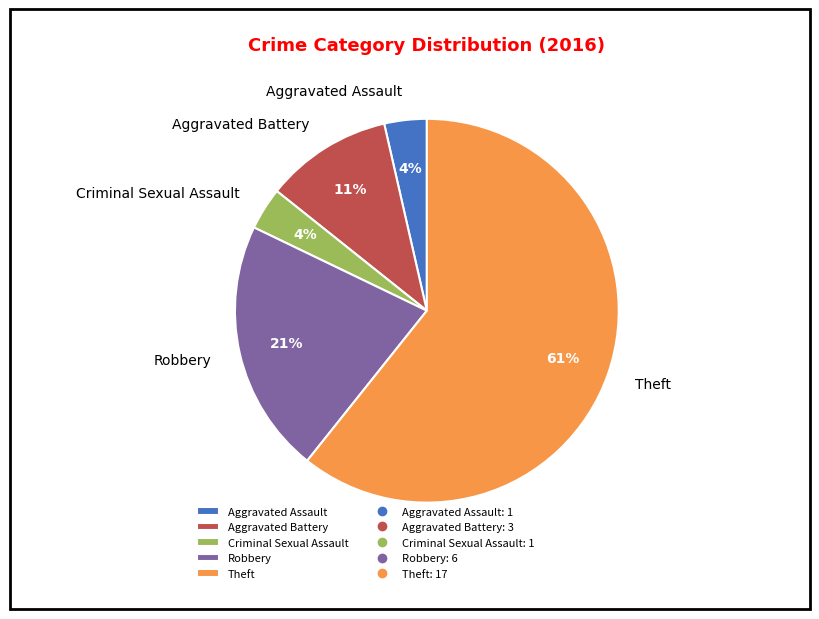

Is there a majority slice in this chart?

Yes